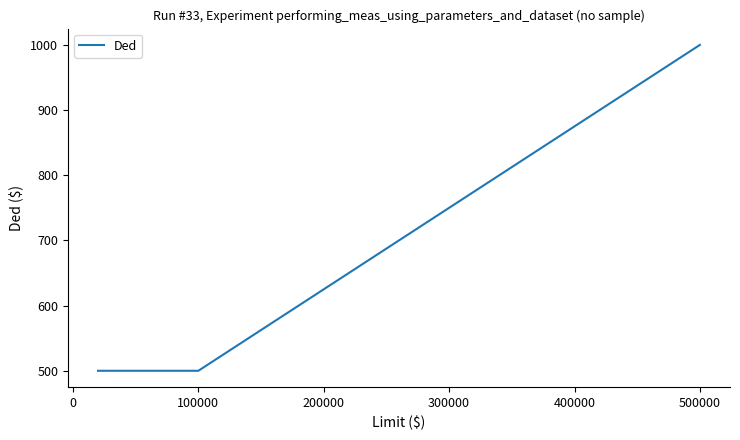

What is the difference between the maximum and minimum values?

500